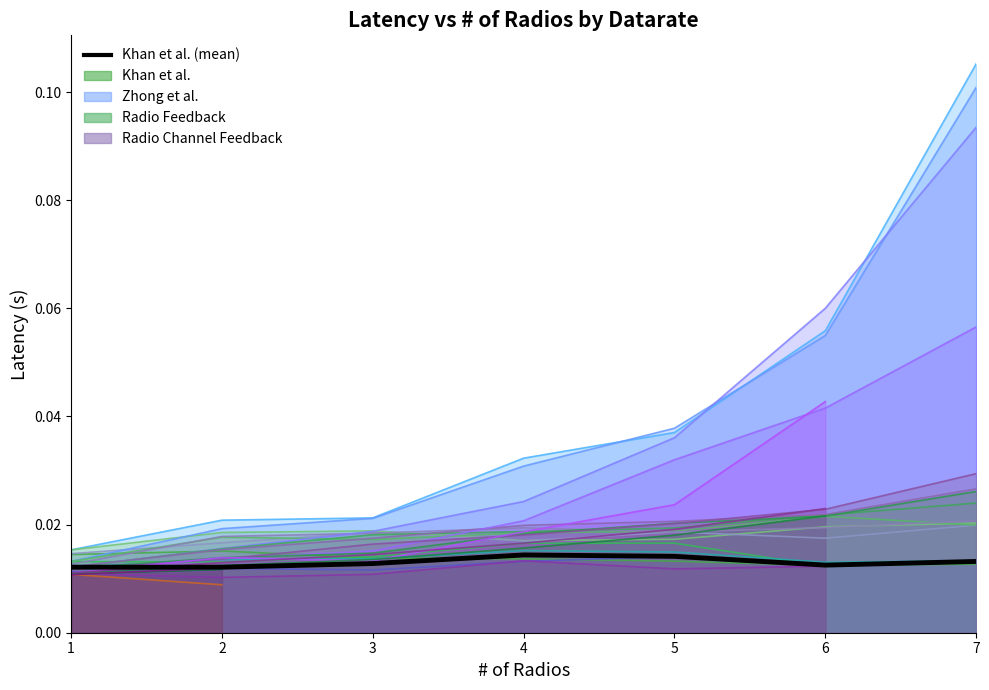

Which label corresponds to the smallest value in the chart?

2